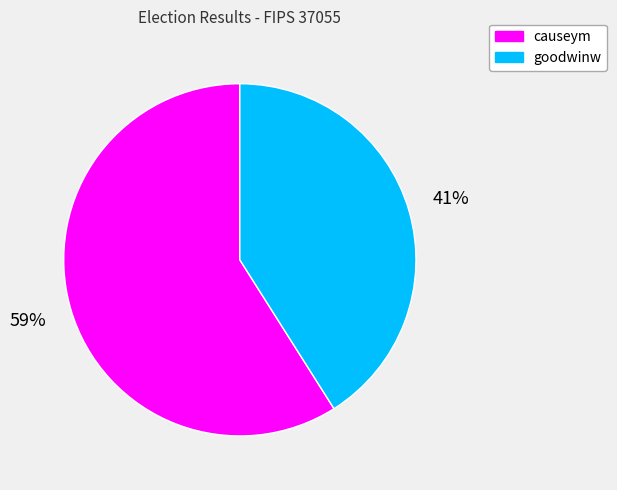

The goodwinw slice represents 41% of the pie. True or false?

True